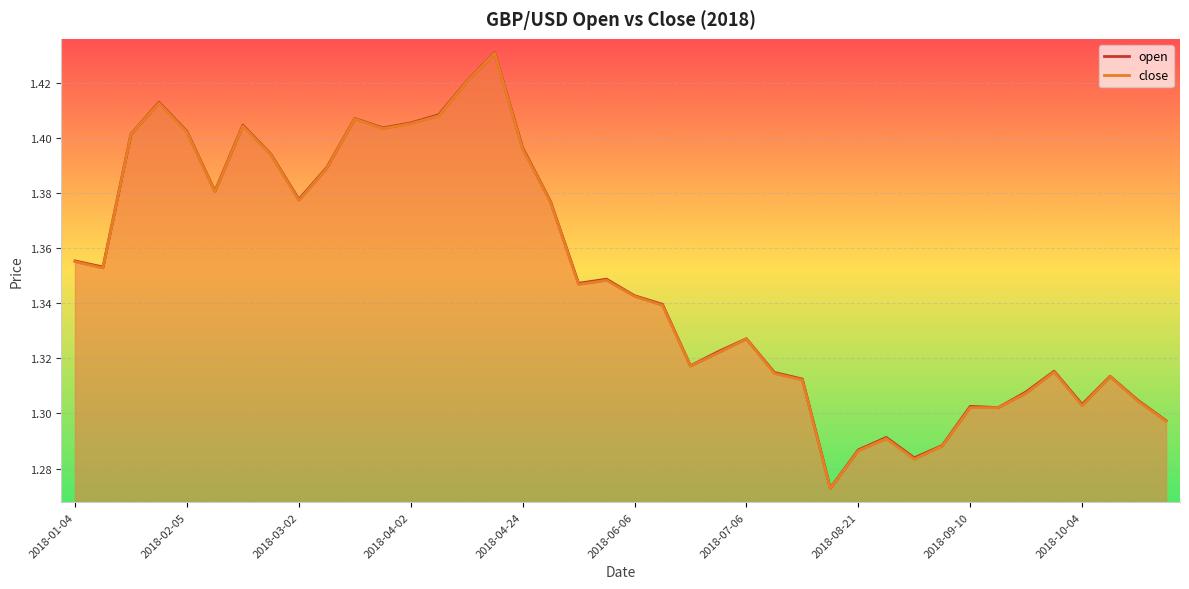

List the series in order of their overall mean, highest first.

open, close